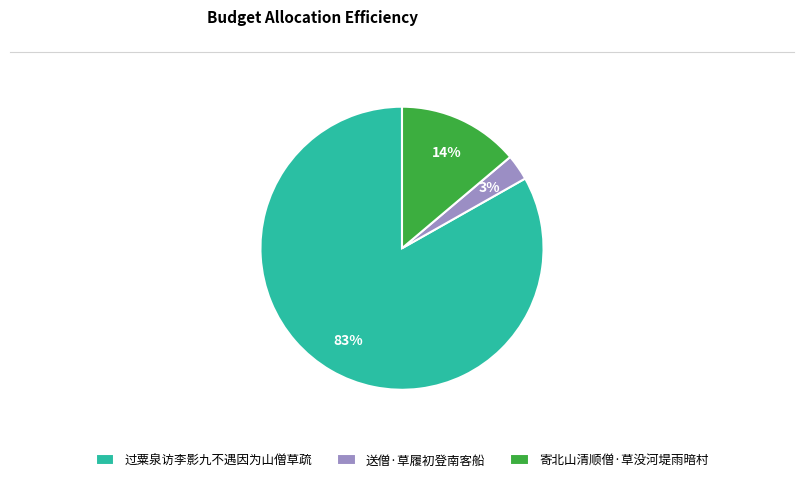

Is 送僧·草履初登南客船 the majority of the pie?

No